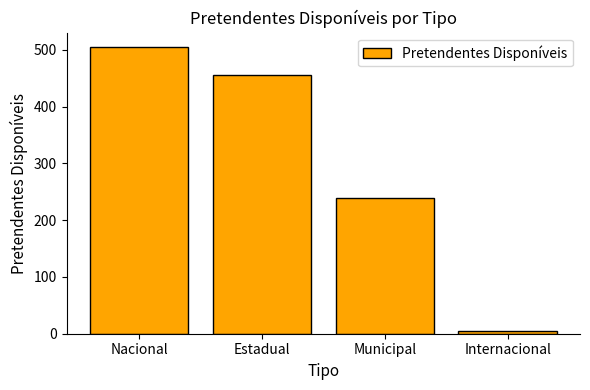

What is the label of the 3rd bar from the right?

Estadual